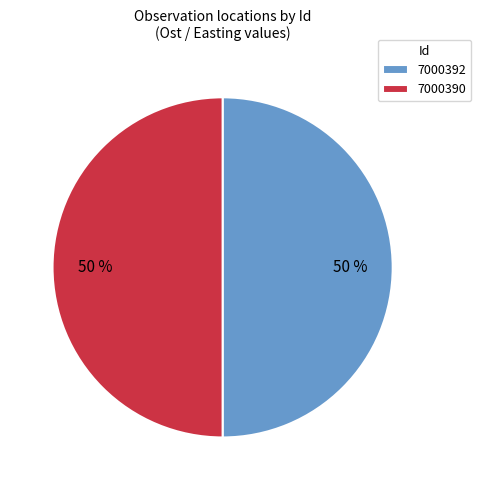

To the nearest percent, what is the combined percentage of 7000390 and 7000392?

100%